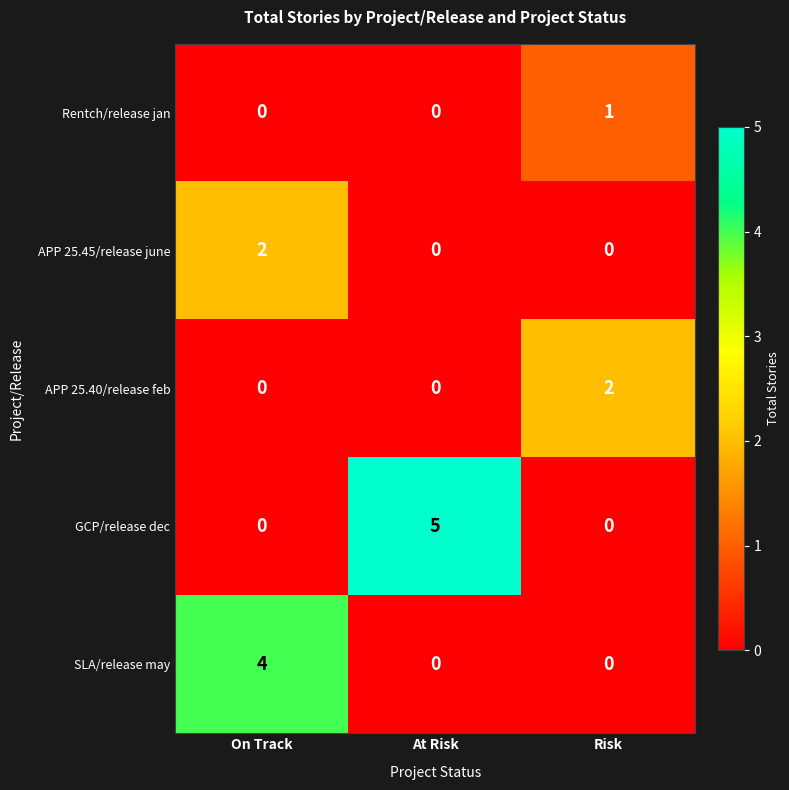

At how many categories does at least one series exceed 0?

3